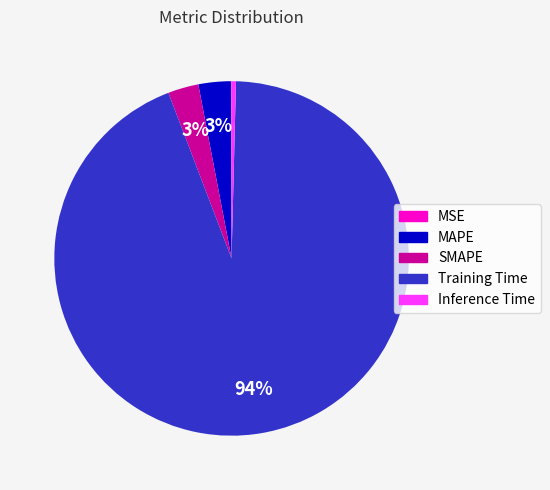

Which has a higher value, Training Time or Inference Time?

Training Time